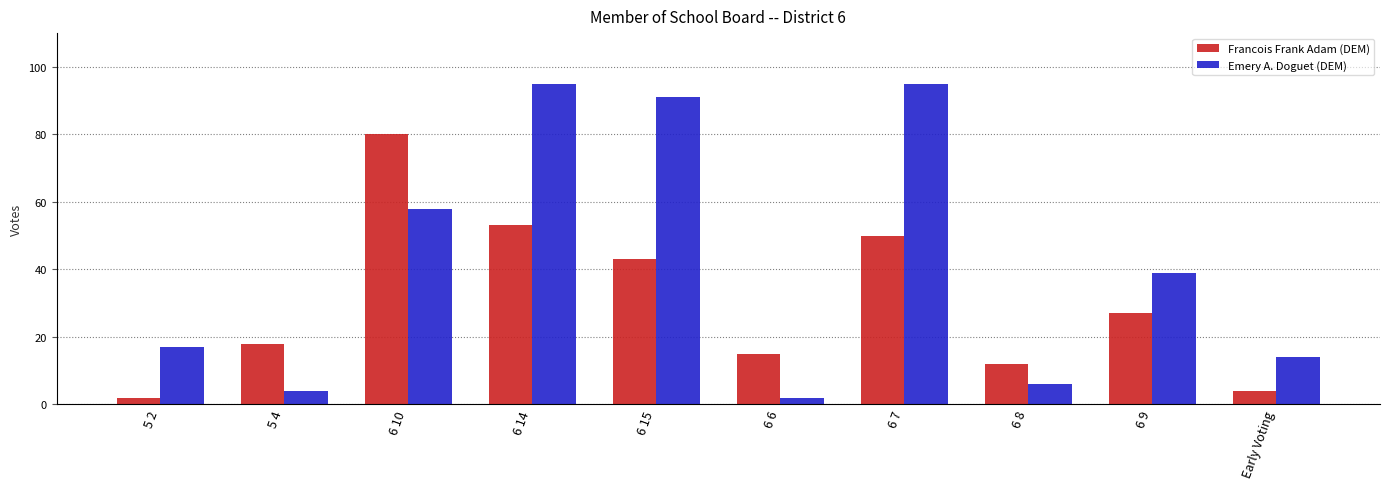

Is the value of Emery A. Doguet (DEM) at 6 15 greater than the value of Francois Frank Adam (DEM) at 6 6?

Yes